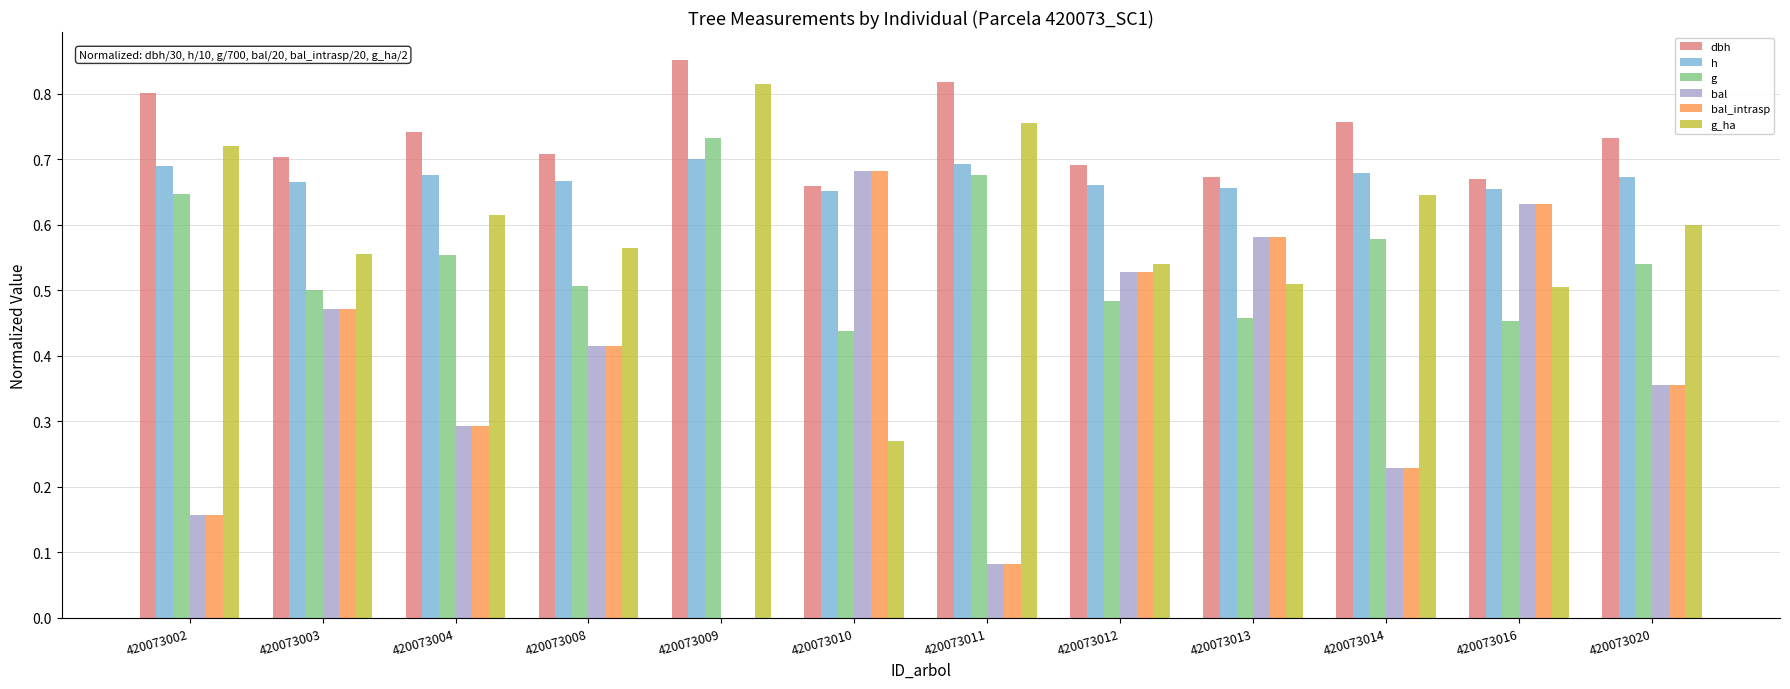

True or false: h has a value of 0.7 at 420073012.

True